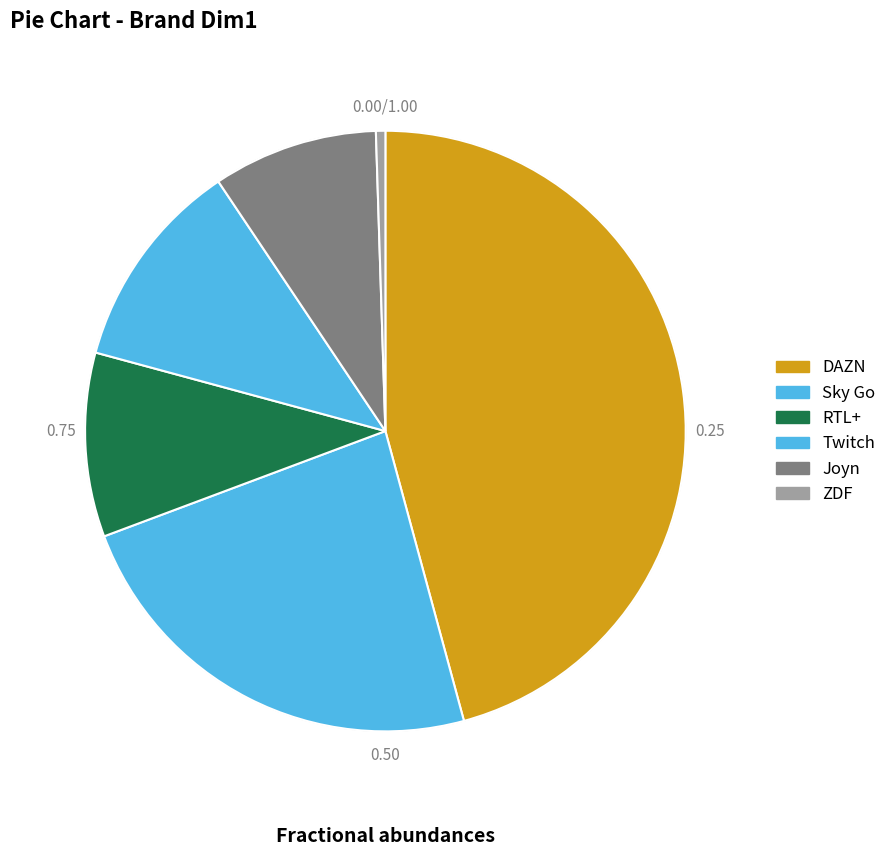

Combined, do Sky Go and RTL+ account for over 50%?

No